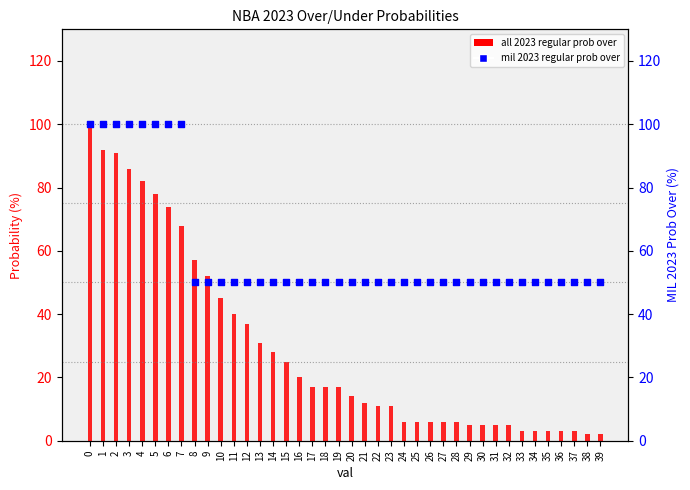

Which series contains the highest Y value?

all 2023 regular prob over